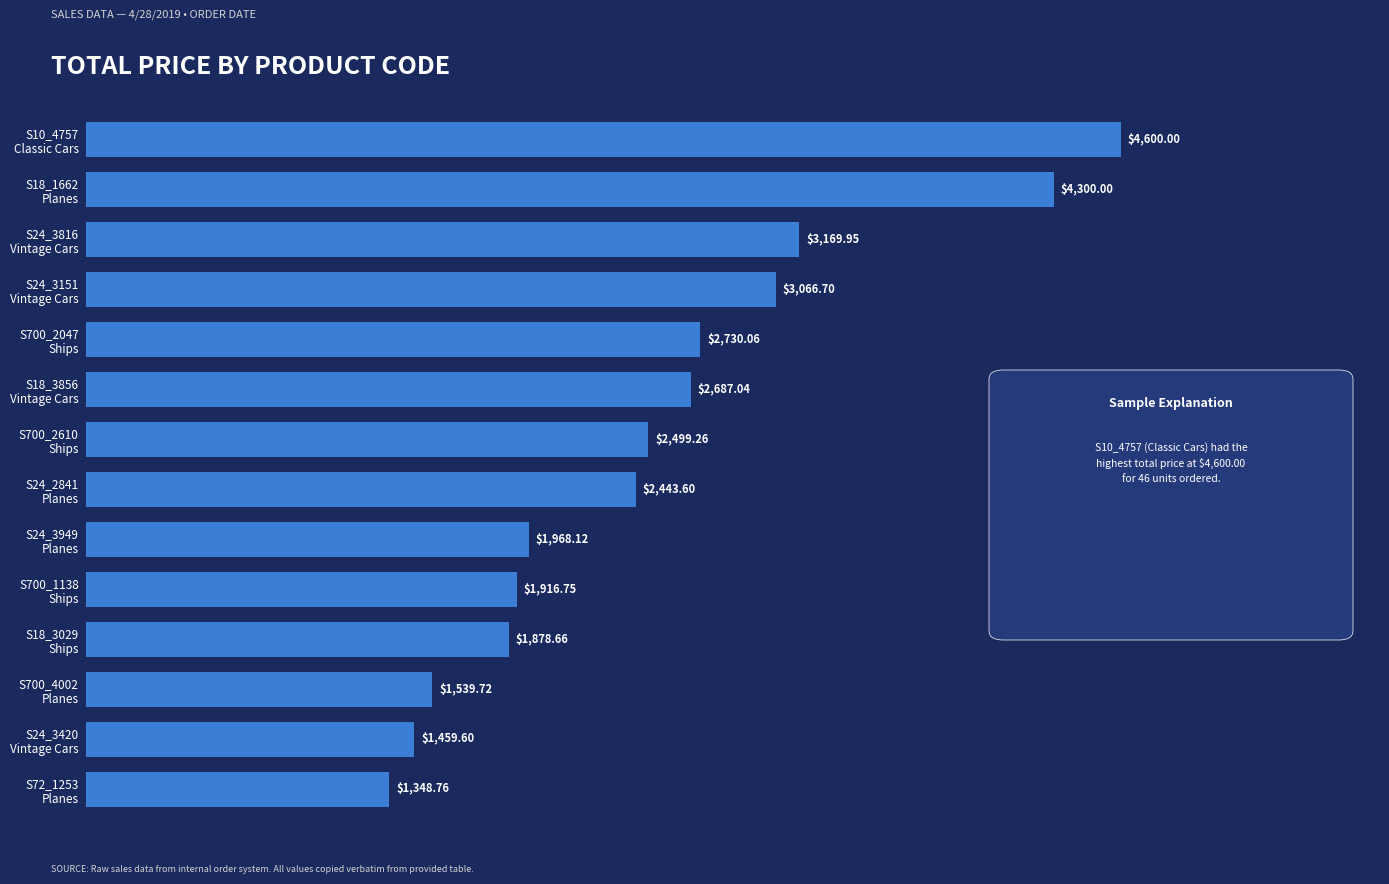

Where is the data nearest to the value 2974?

S24_3151
Vintage Cars